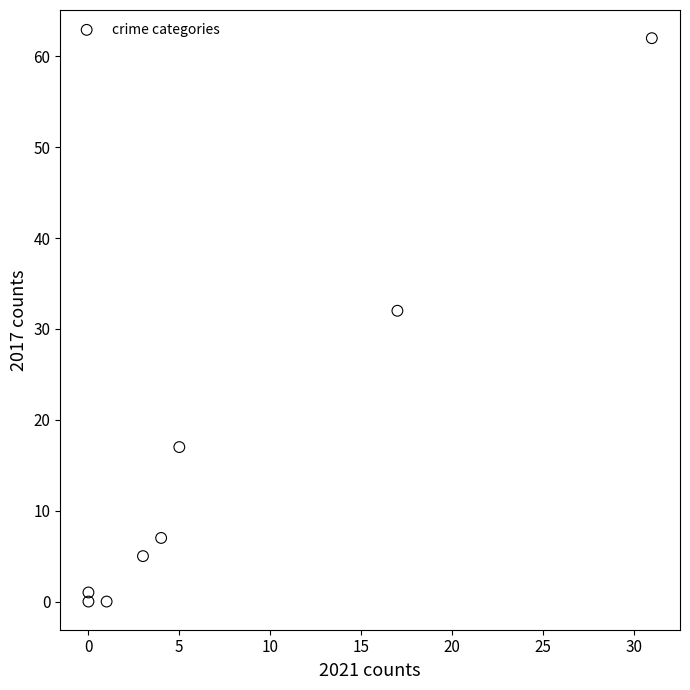

What is the average X value?

8